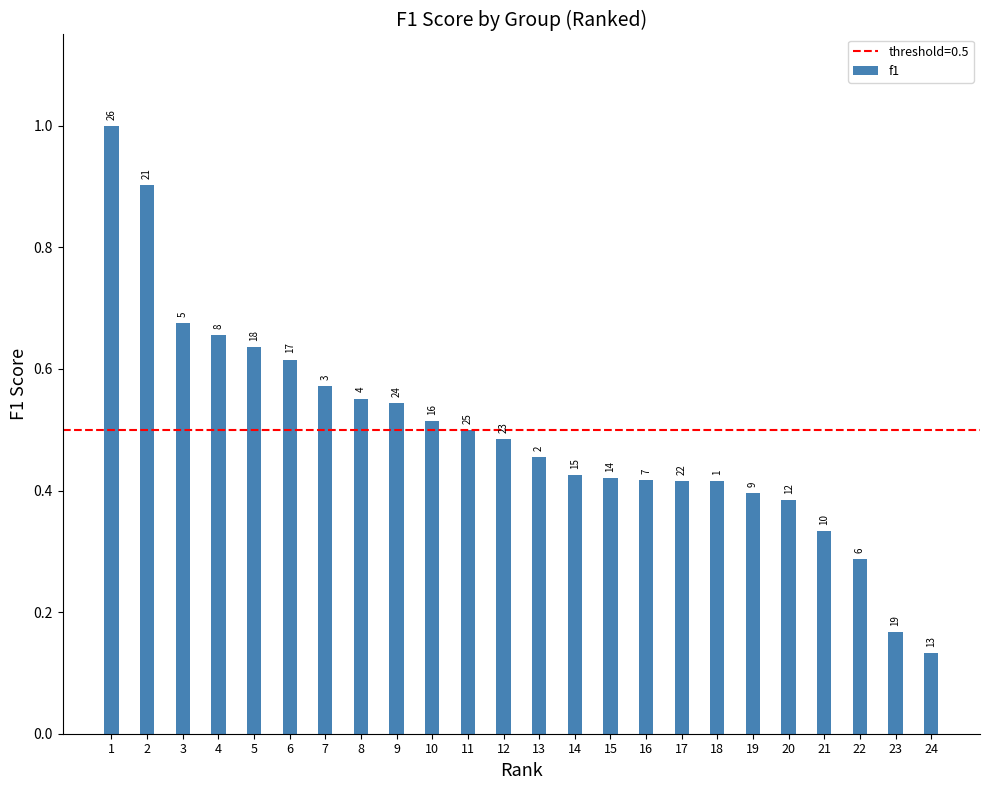

How many bars are there in total?

24